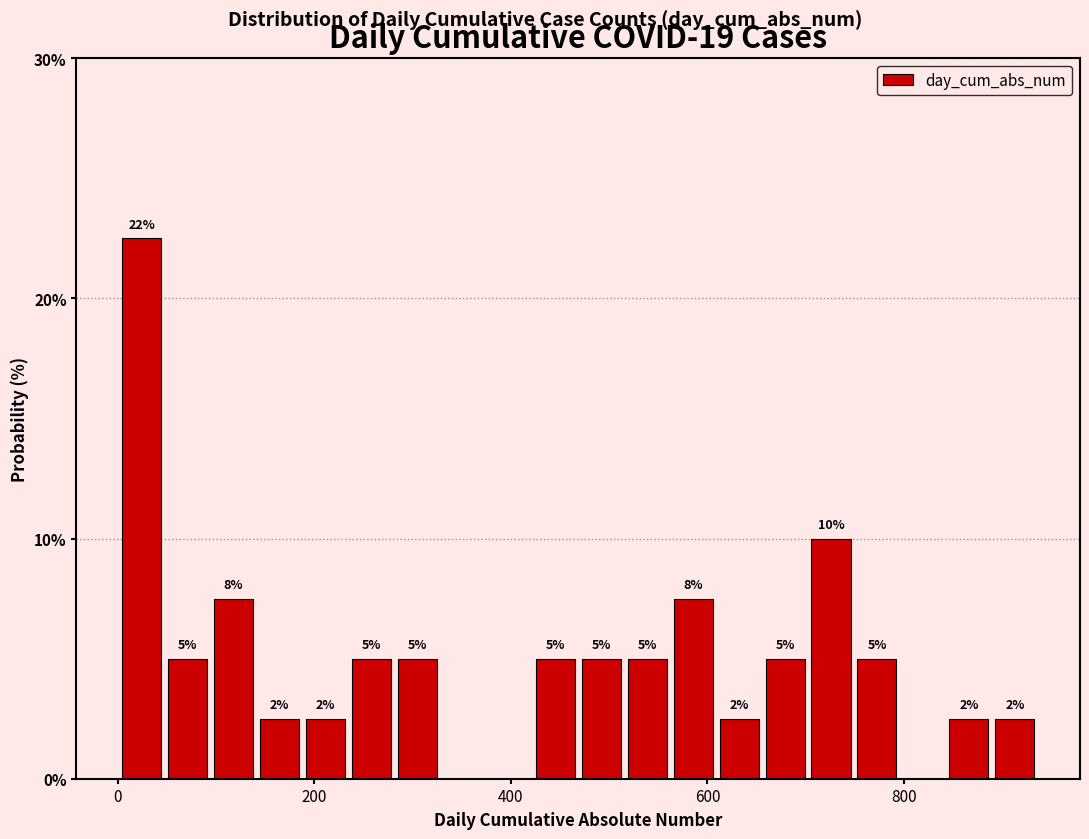

Around what value on the x-axis is the tallest bar? Give the approximate position of its centre, as read against the axis.

20